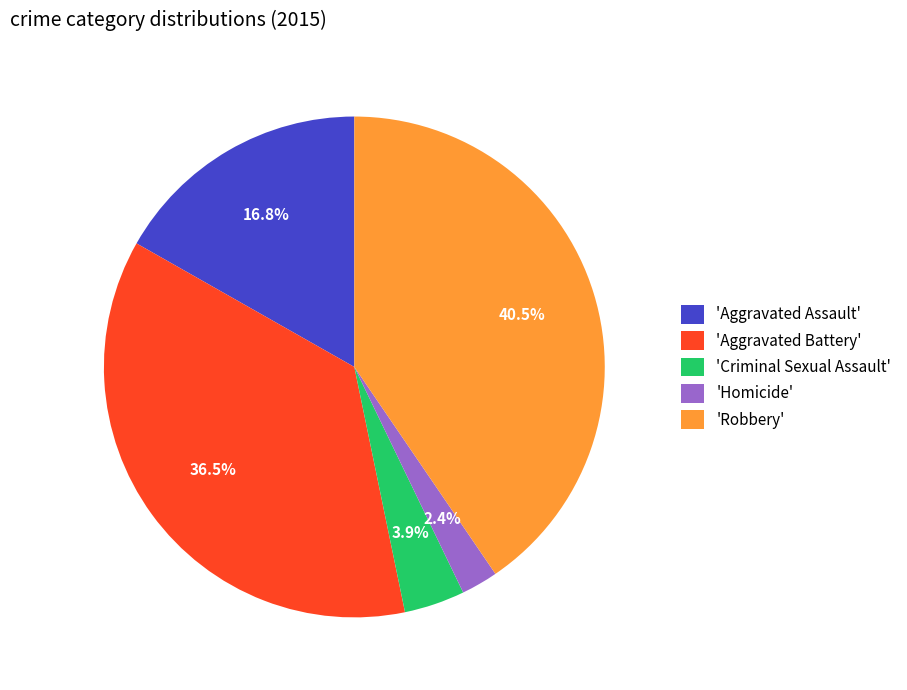

Combined, what portion of the pie is 'Aggravated Assault' and 'Homicide'?

19.2%